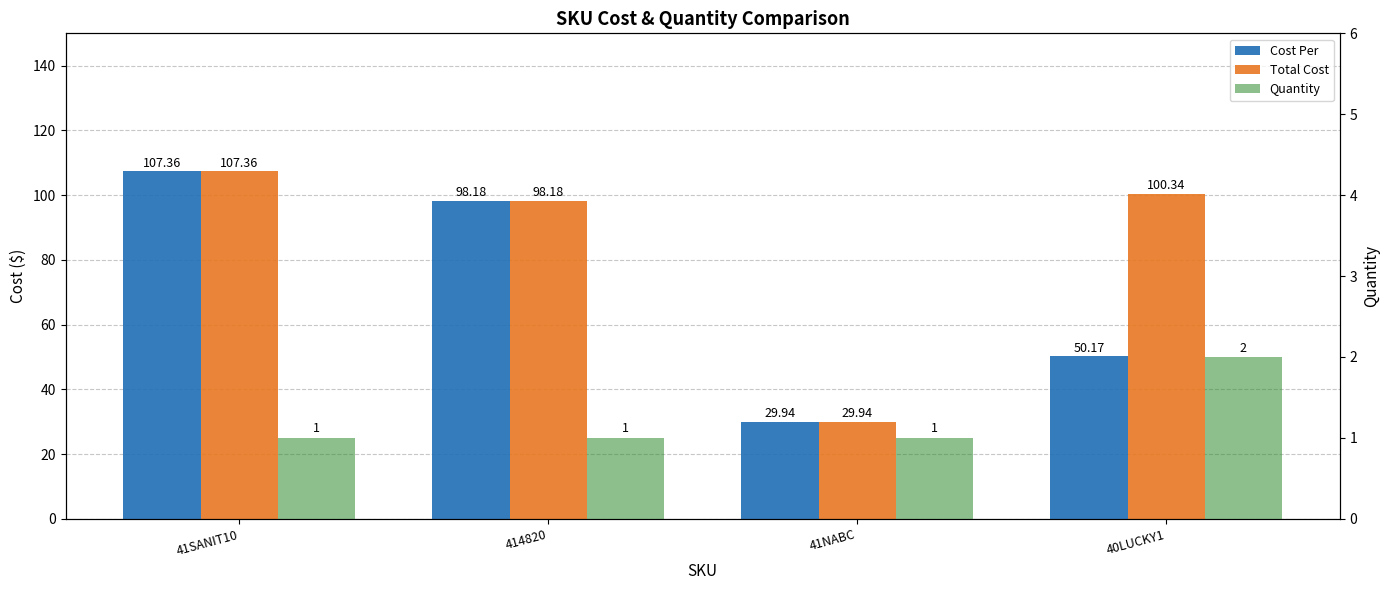

What is the sum of the Total Cost values at 40LUCKY1 and 41SANIT10?

207.7